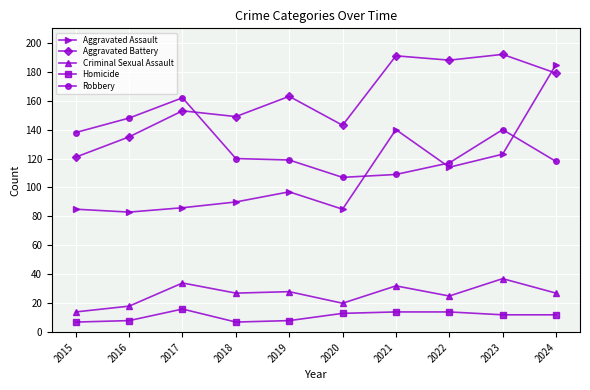

What is the highest value of the Homicide series?

16